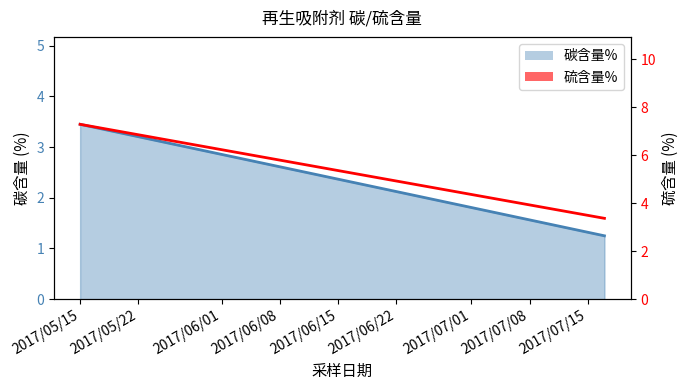

What is the greatest value displayed?

7.3